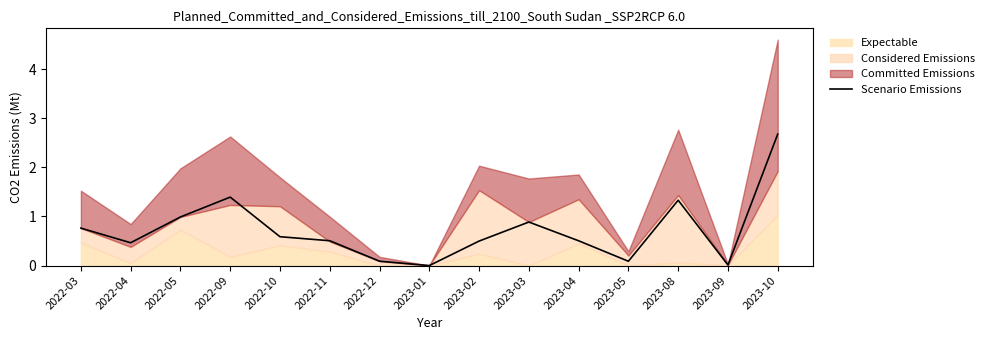

True or false: the data shows 0.8 at 2022-04.

False